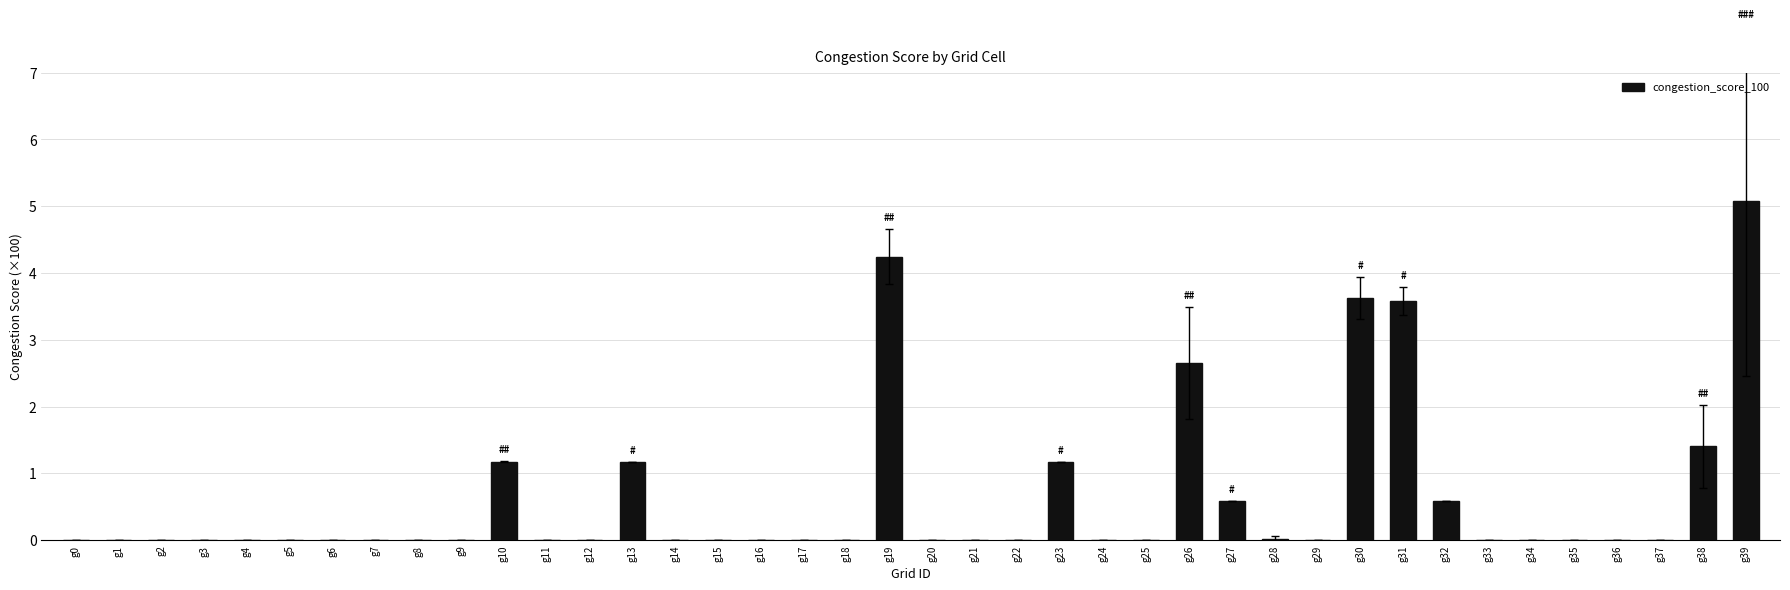

How many categories are shown in the chart?

40